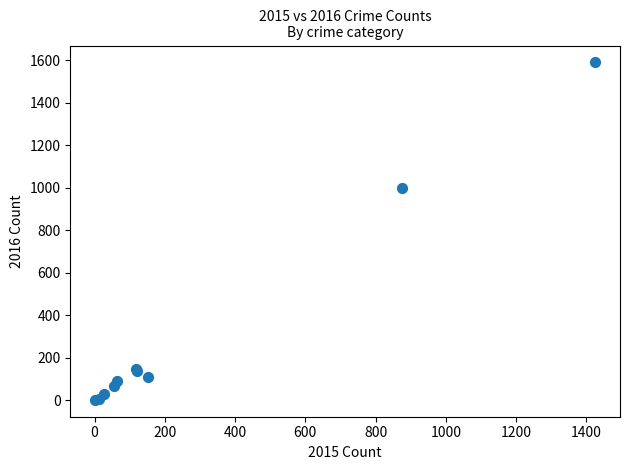

What Y value in the scatter plot is closest to 796?

999